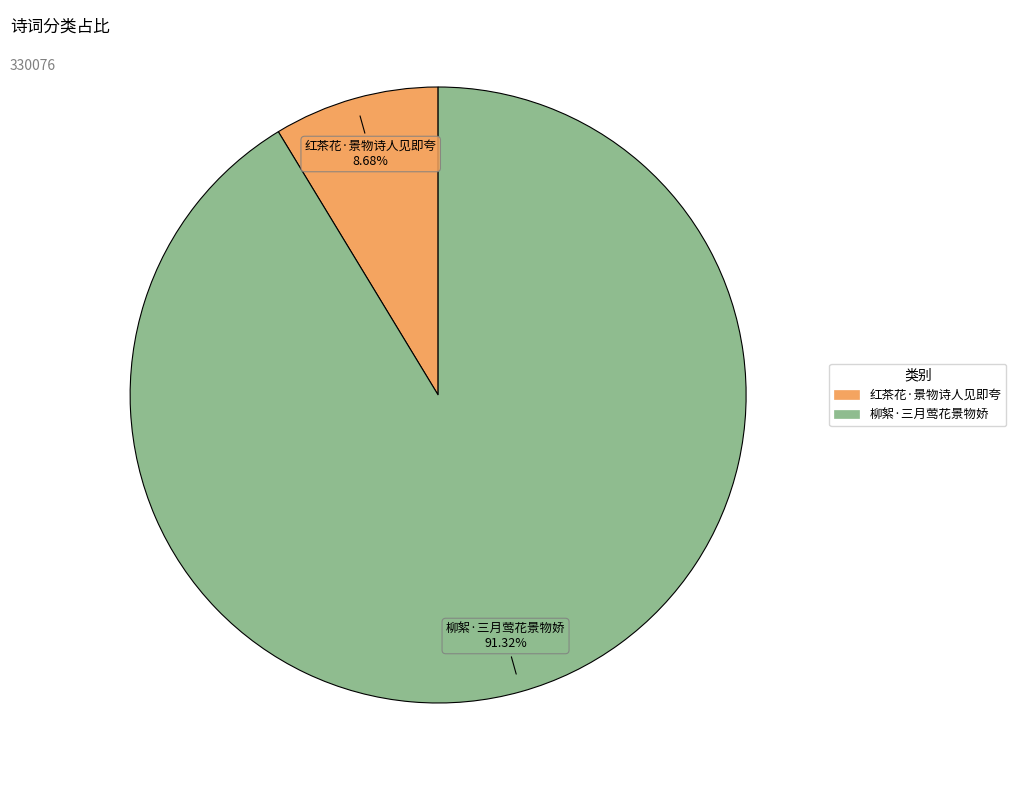

What portion of the pie excludes 红茶花·景物诗人见即夸?

91.3%